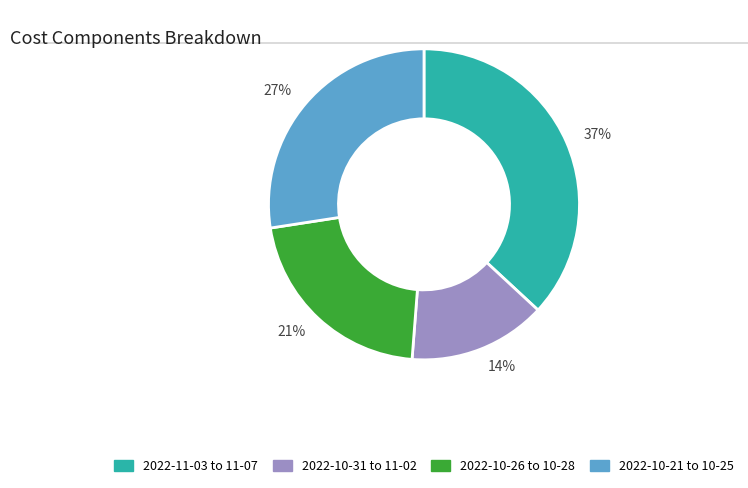

Approximately how many times larger is the value at 2022-10-31 to 11-02 compared to 2022-11-03 to 11-07?

0.4